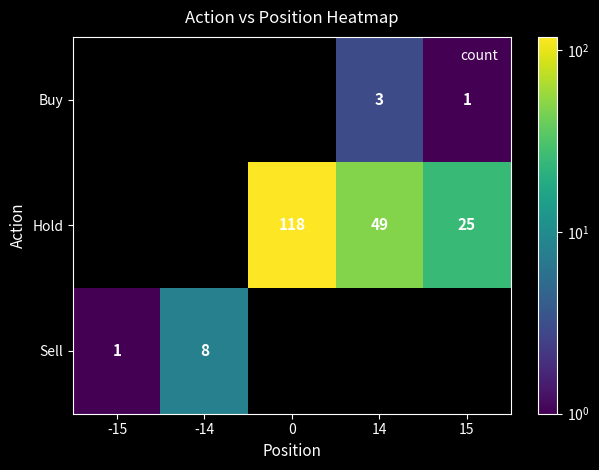

How many Hold values are between 0 and 49?

4